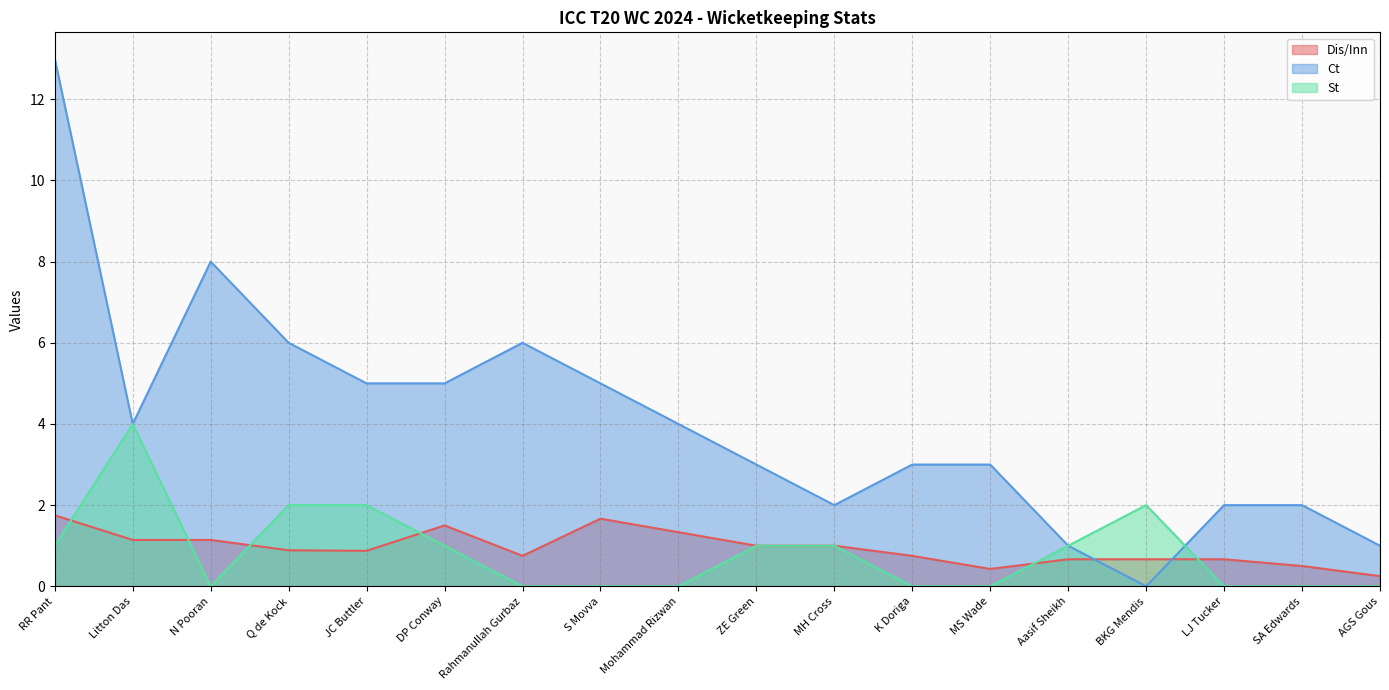

Which series has the widest spread of values?

Ct